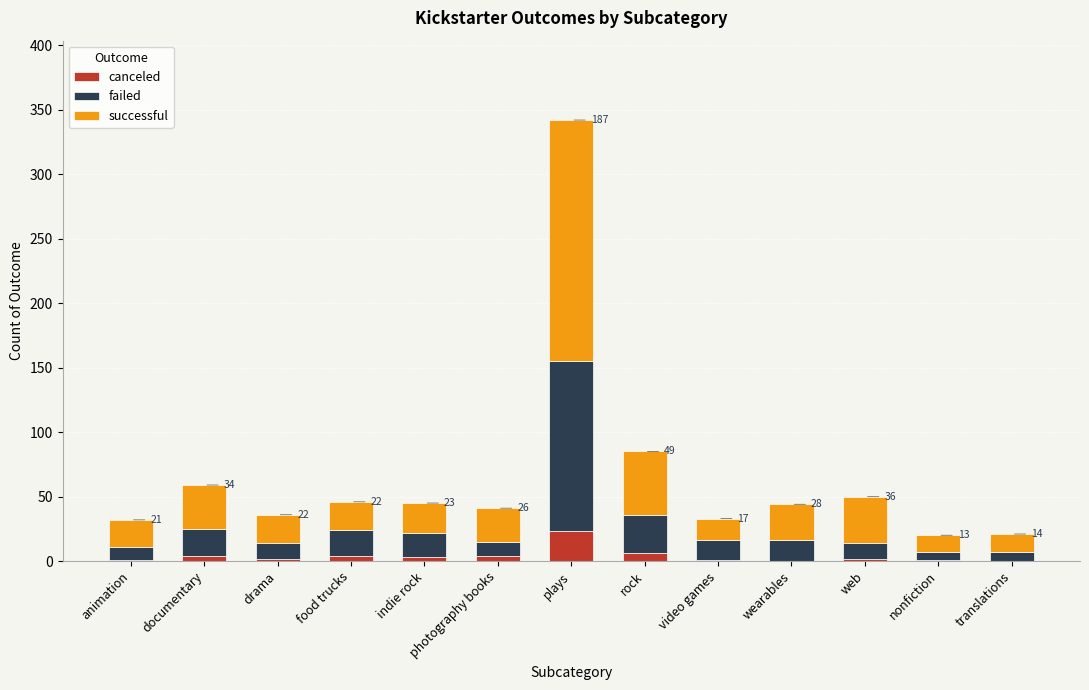

What is the sum of all canceled values?

51